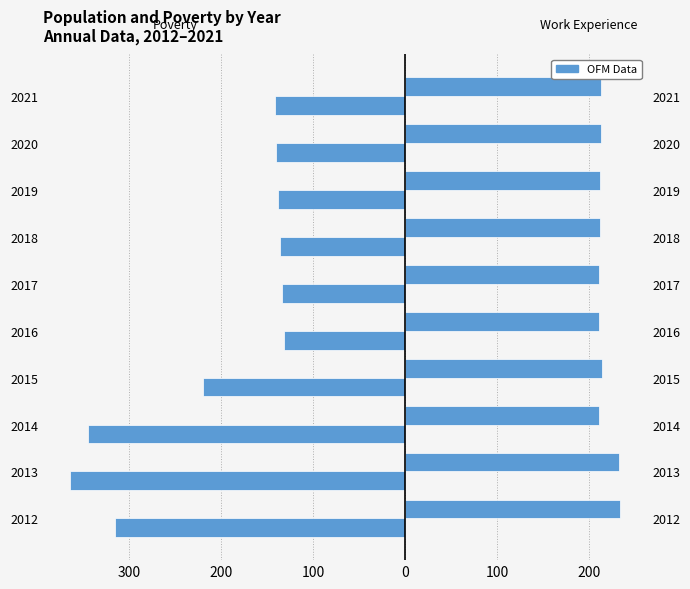

Is it true that Poverty equals -220.0 at 2016?

False